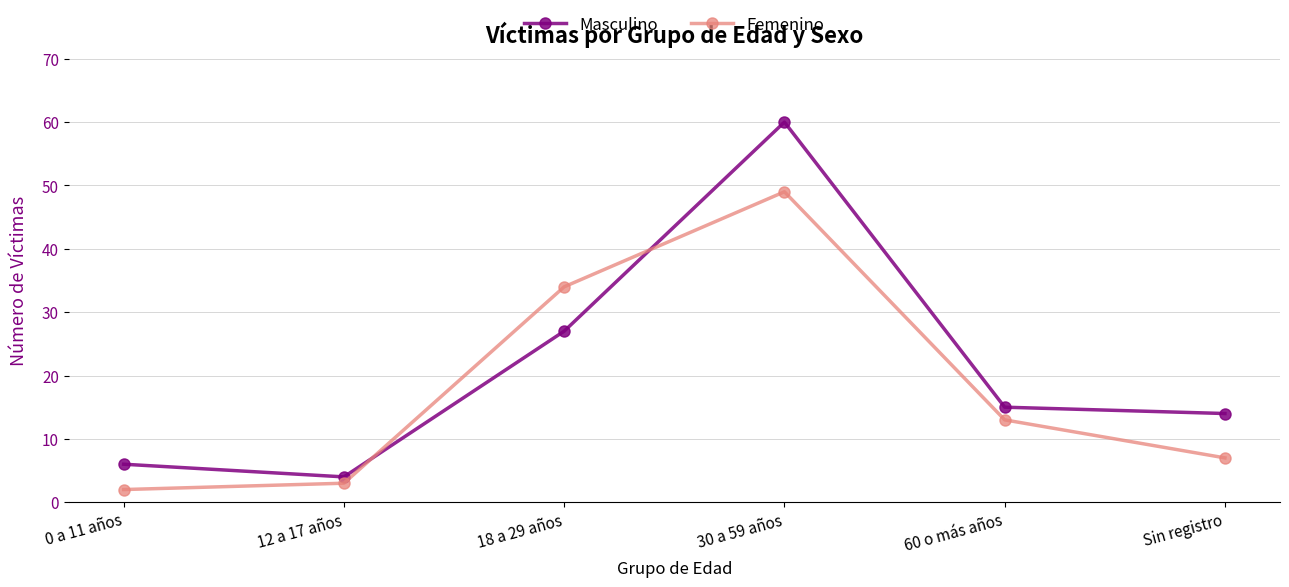

The Masculino series shows 44 at 18 a 29 años. True or false?

False